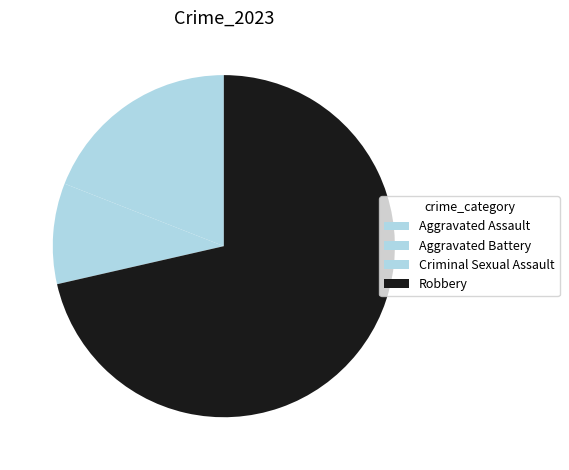

How many segments does this pie chart have?

4